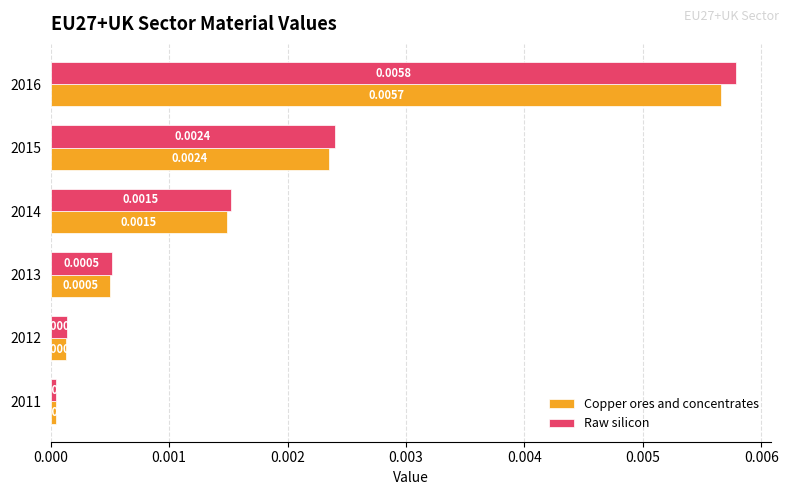

Which series has the widest spread of values?

Raw silicon